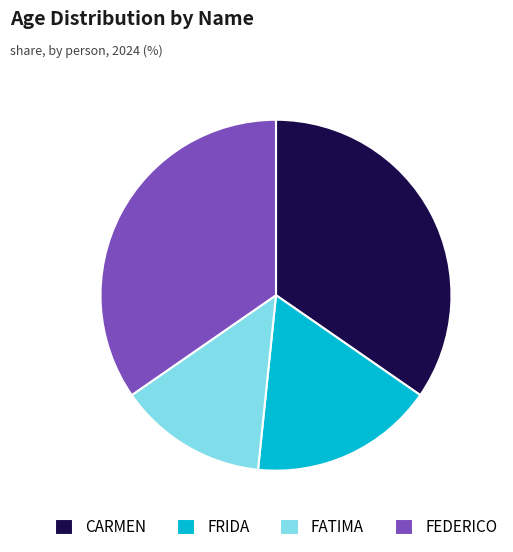

Combined, do FRIDA and CARMEN account for over 50%?

Yes